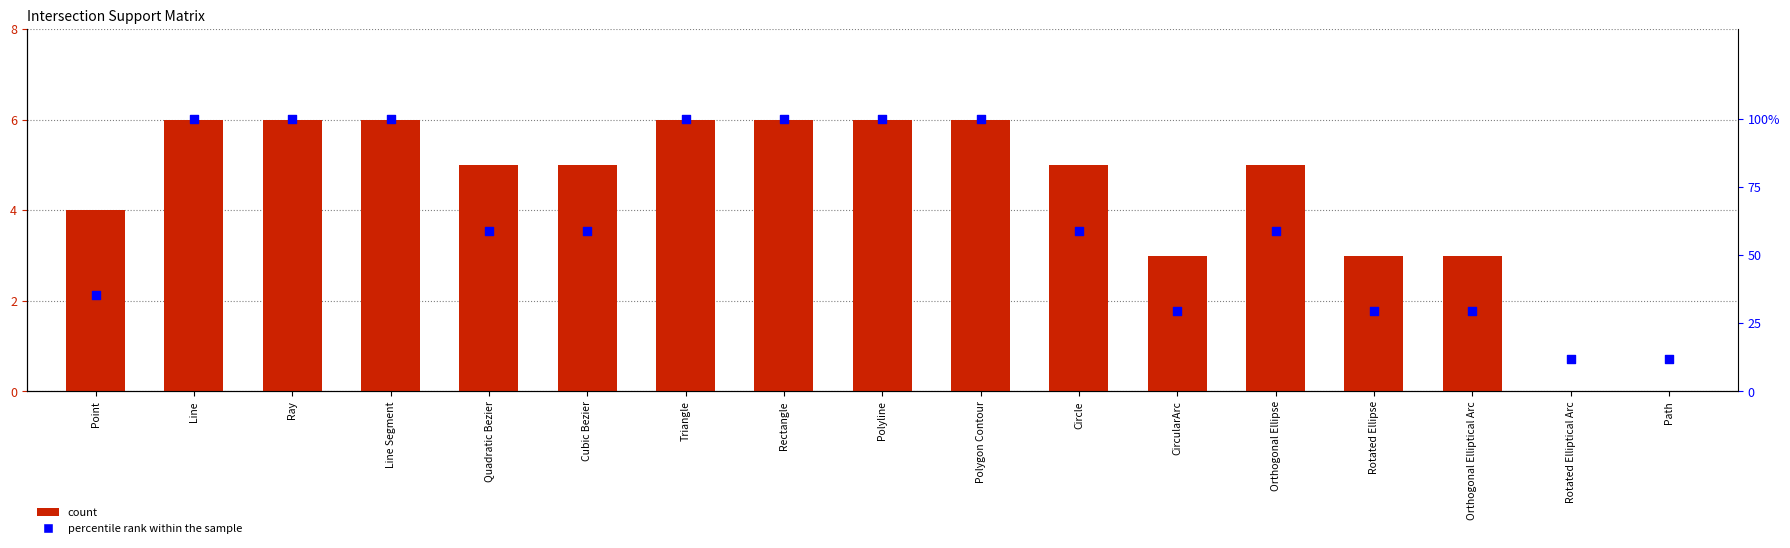

At which category is the sum across all series the highest?

Line